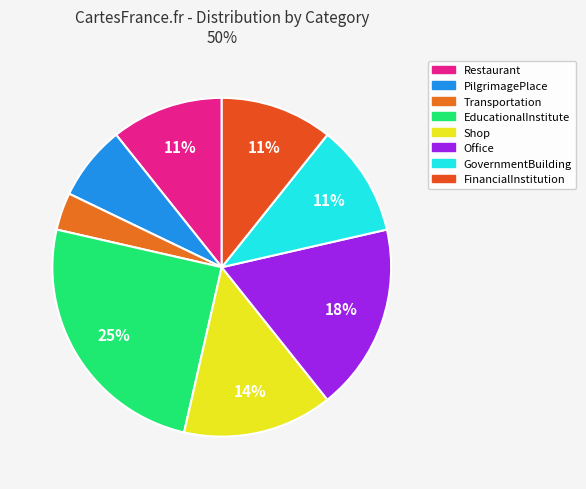

What percentage is NOT represented by Transportation?

96.4%